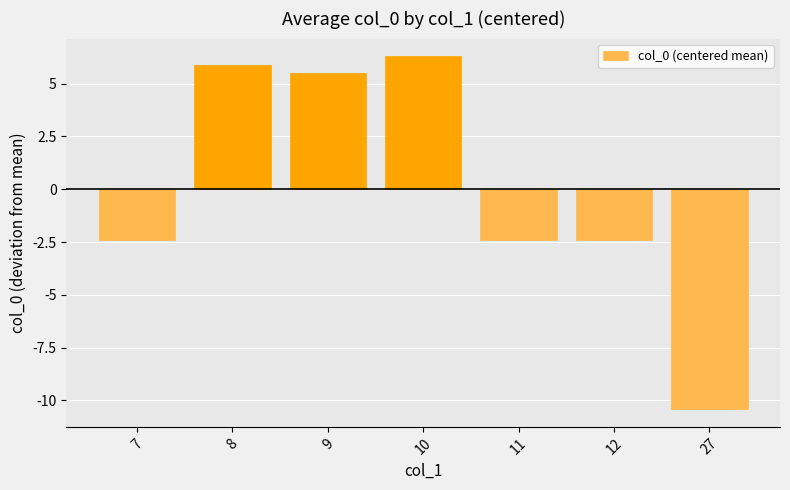

What is the minimum value shown in the chart?

-10.4